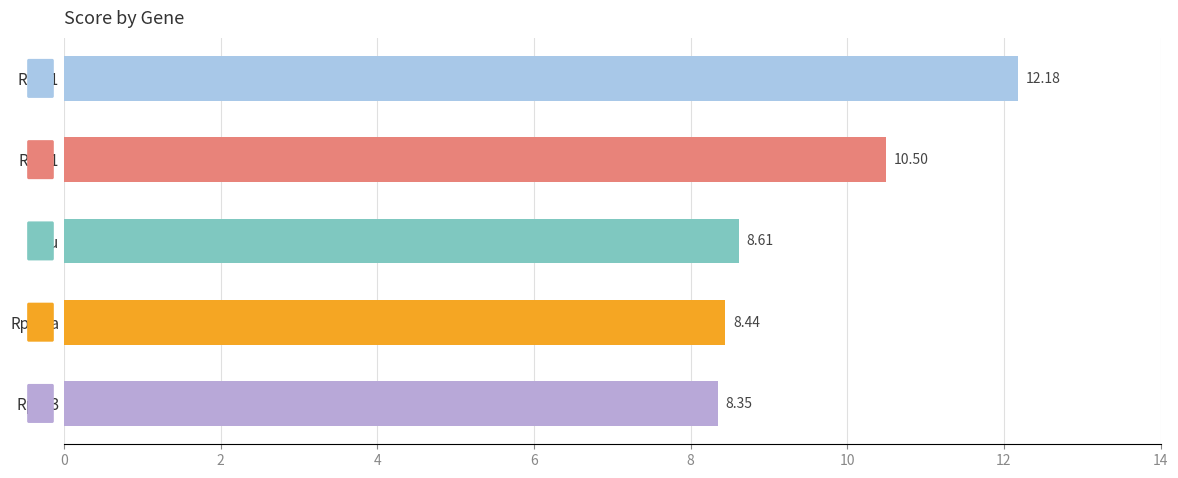

Between Rps23 and Fau, which is larger?

Fau